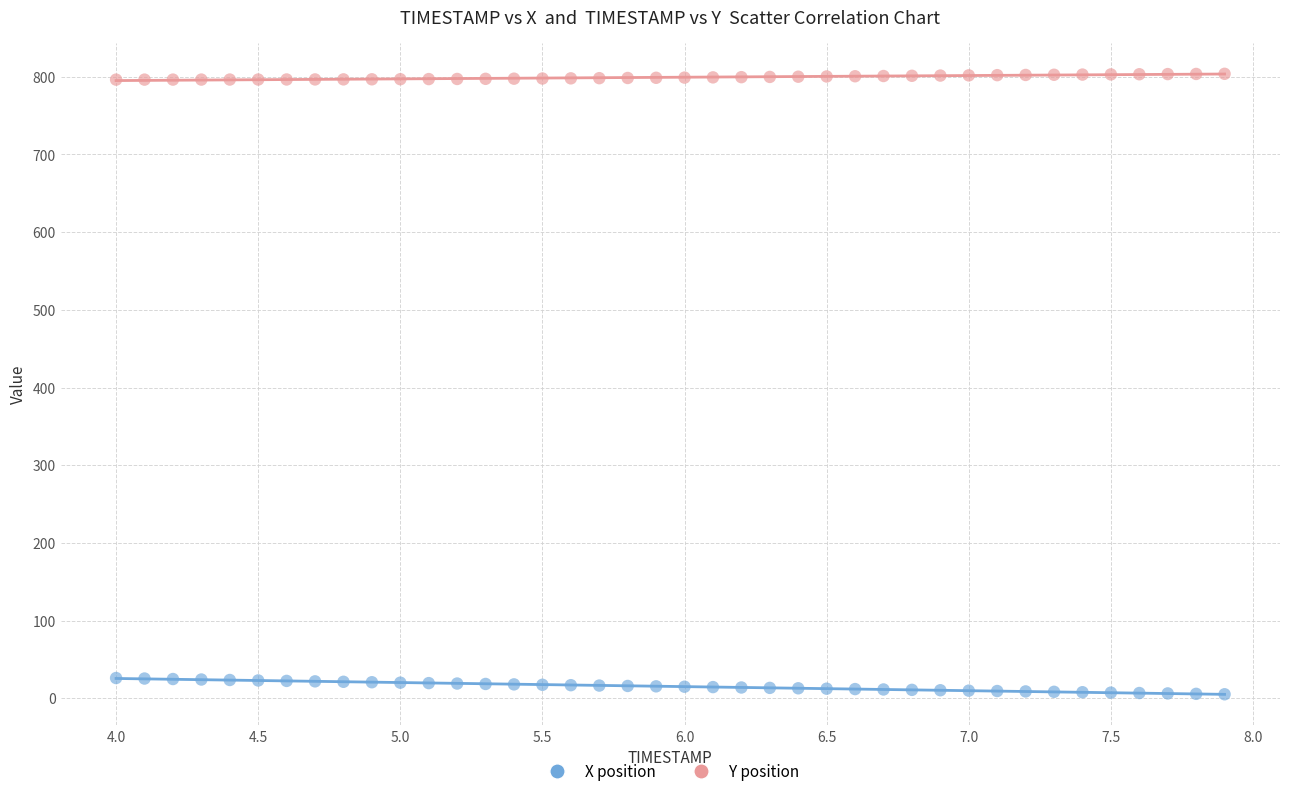

Which series reaches the minimum Y coordinate?

X position